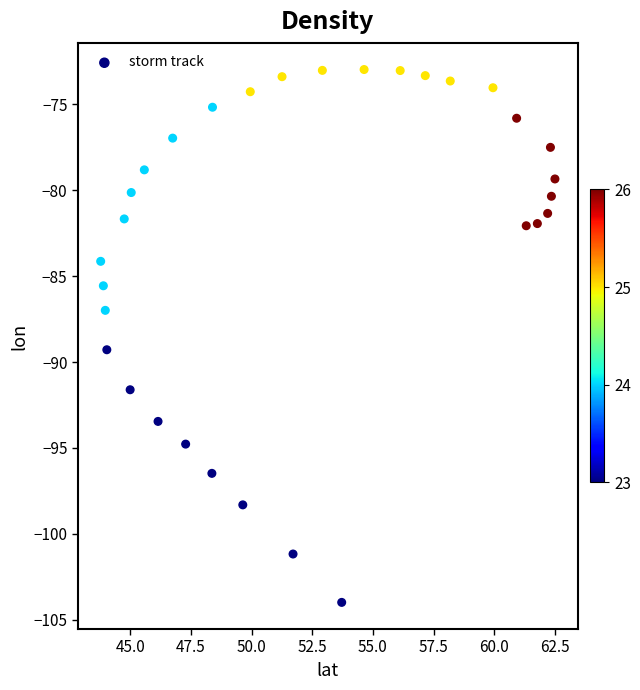

What is the range of X values (max minus min)?

18.7